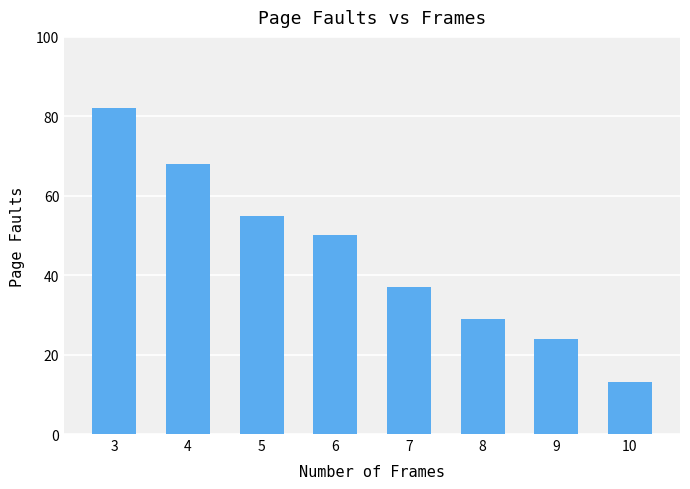

What is the ratio of the value at 10 to the value at 3?

0.2